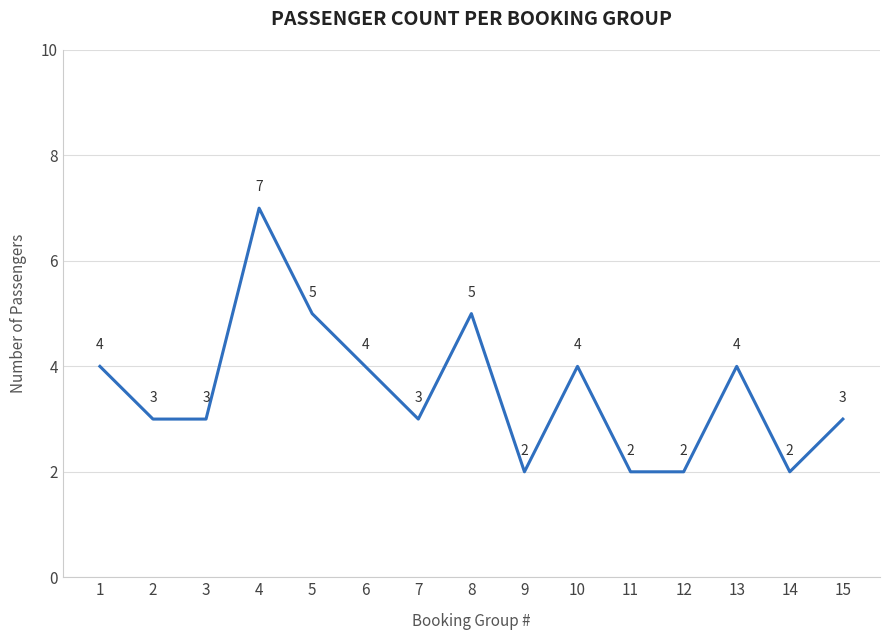

True or false: the data shows 1 at 9.

False